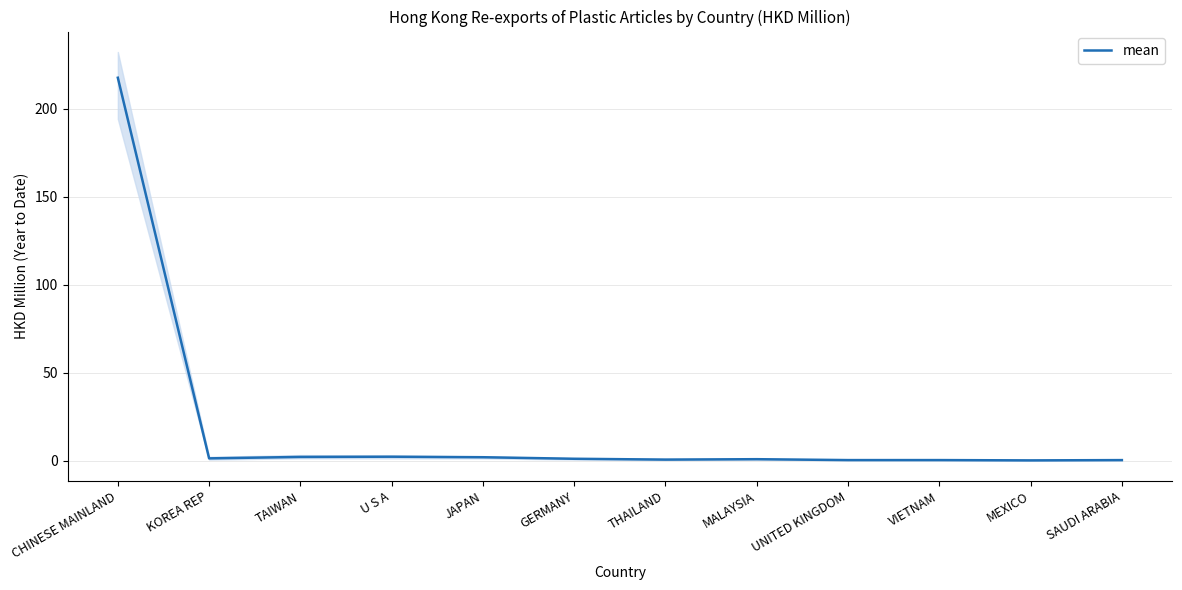

What is the label of the 5th point from the left?

JAPAN